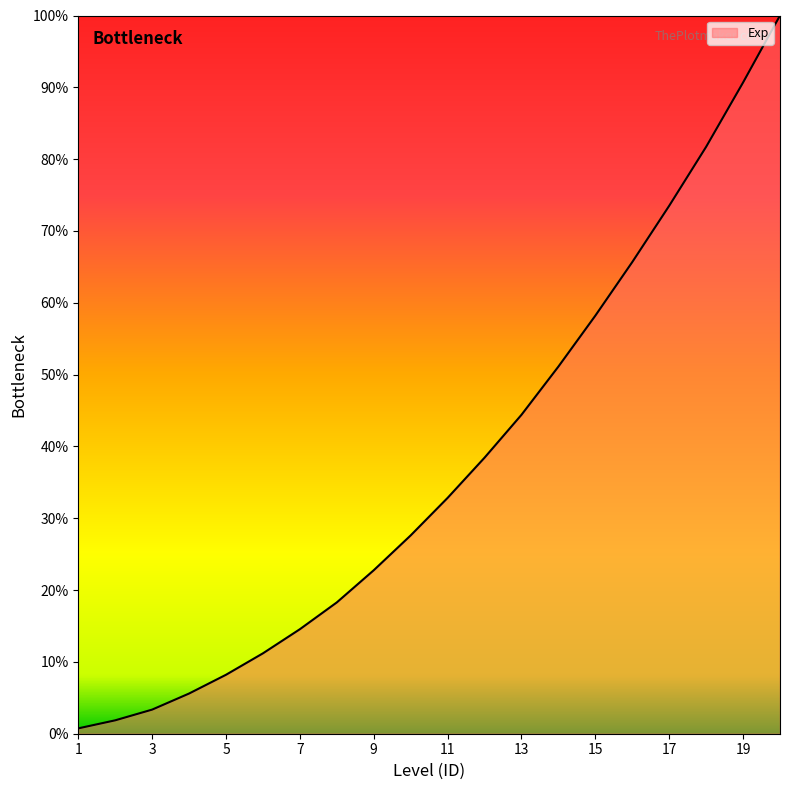

Reading right to left, extract all data points from this chart.

100.0	90.7	81.7	73.5	65.7	58.2	51.1	44.4	38.4	32.8	27.6	22.8	18.3	14.6	11.2	8.2	5.6	3.4	1.9	0.7